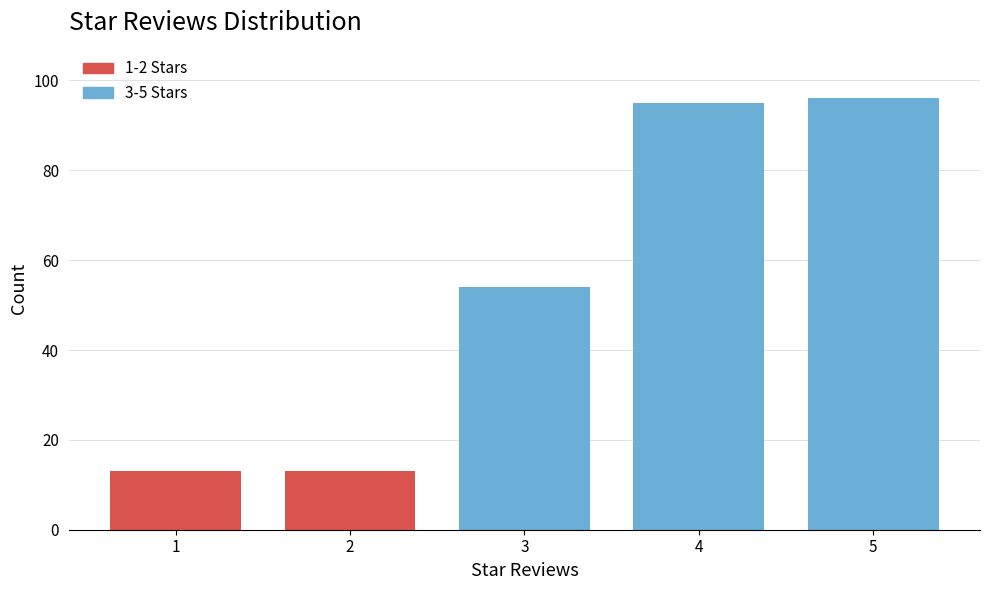

Reading left to right, transcribe all the data shown in this chart.

13	13	54	95	96